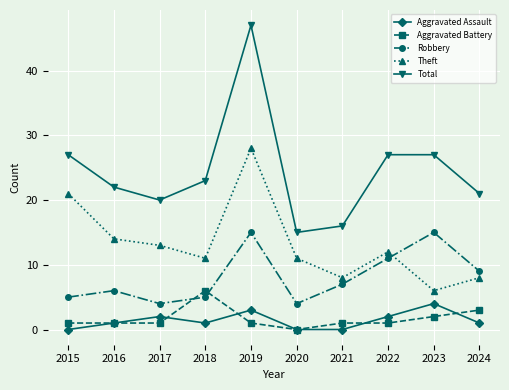

In Theft, how many points are lower than both neighbors (excluding endpoints)?

3